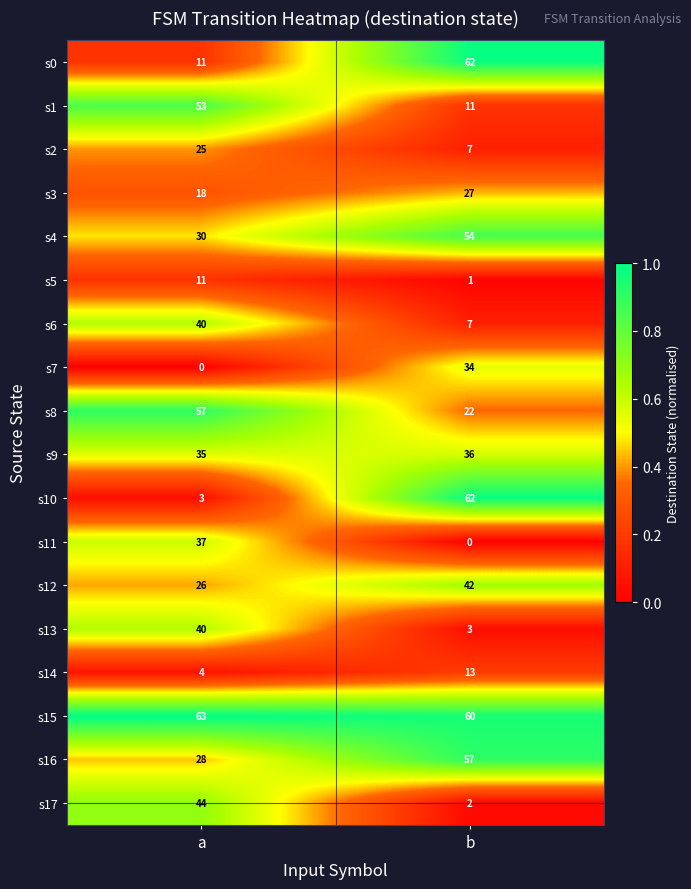

Which series has the largest range (max minus min)?

s10